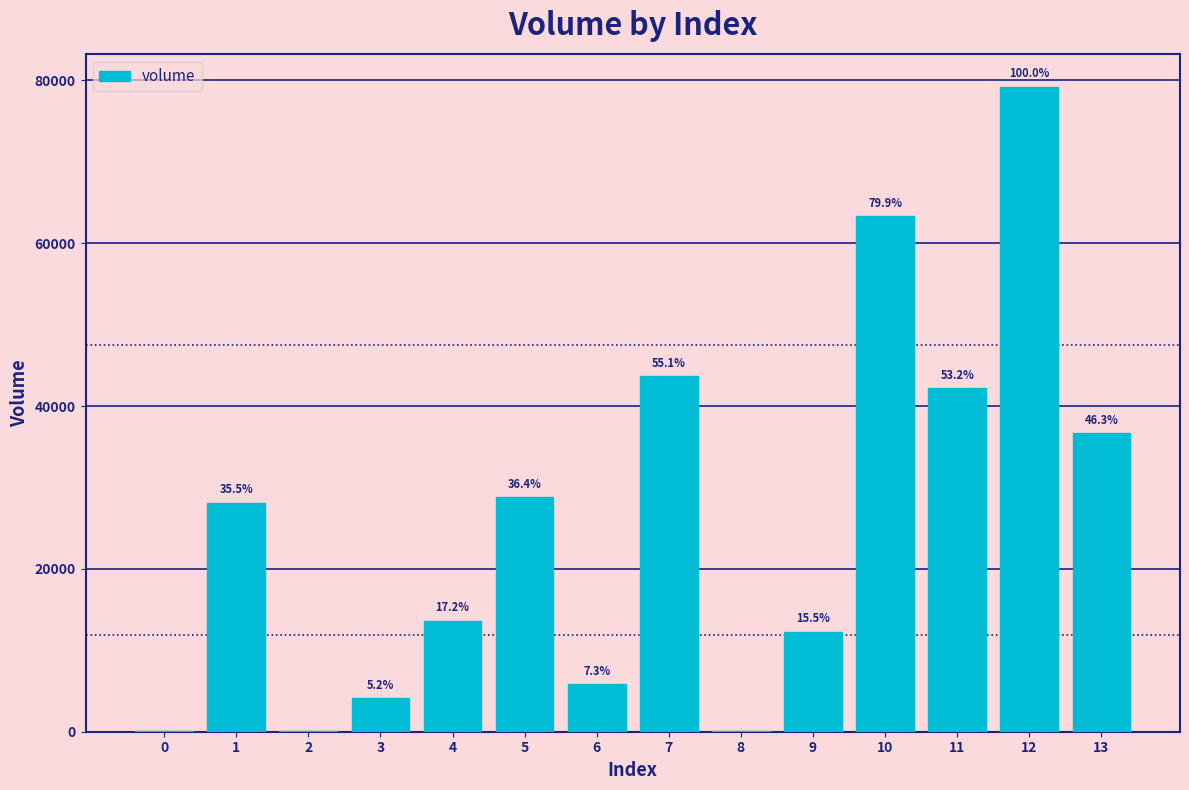

List the labels in order of value, largest first.

12, 10, 7, 11, 13, 5, 1, 4, 9, 6, 3, 0, 2, 8